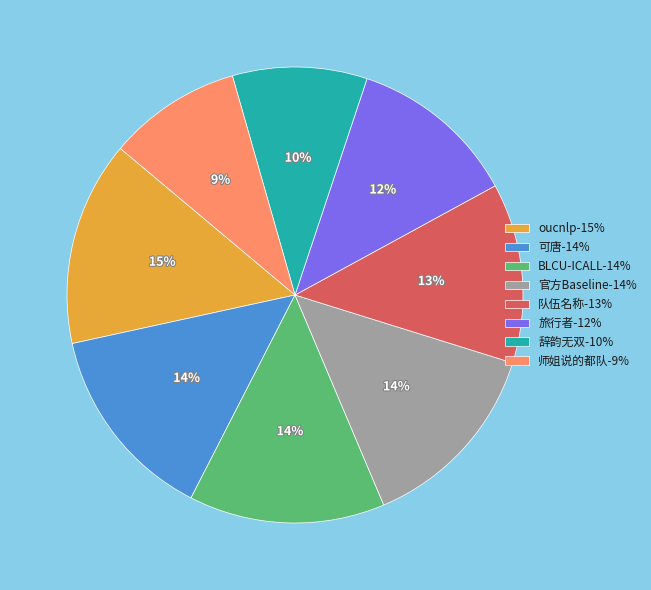

What is the ratio of the value at 可唐 to the value at 旅行者?

1.2